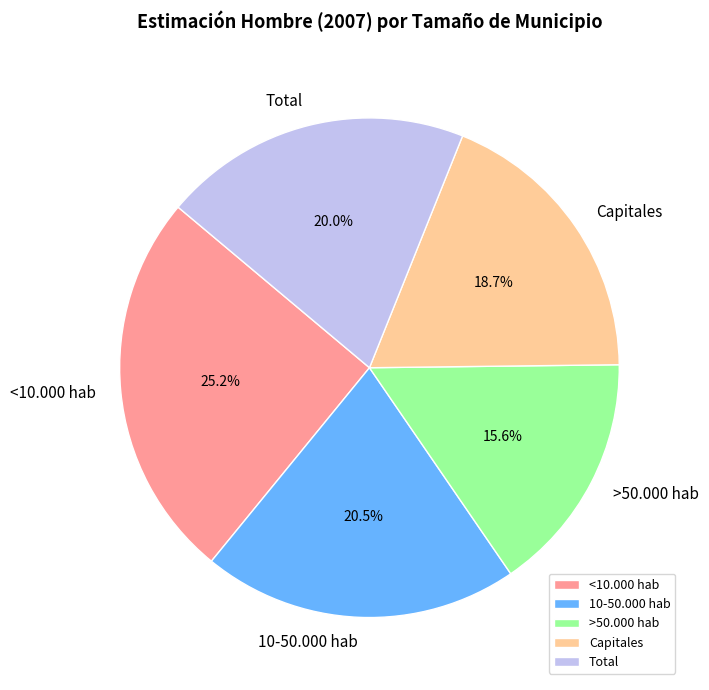

Count the number of slices in the pie.

5